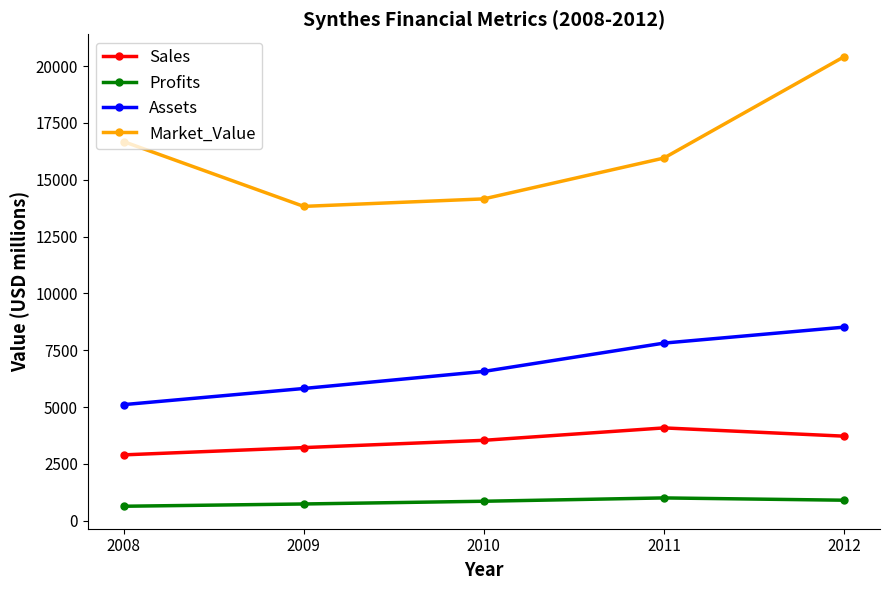

What is the value of the Profits point at the 3rd from the left?

860.0